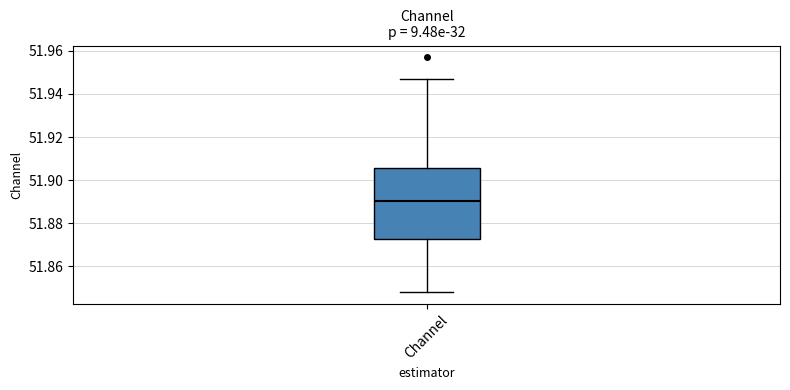

Where is the upper edge of the box for Channel on the y-axis? The values are not printed on the chart, so give them approximately, as read against the axis.

51.906